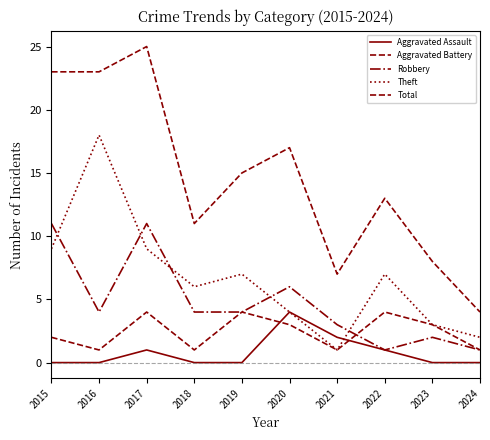

Is it true that Total equals 7 at 2021?

True